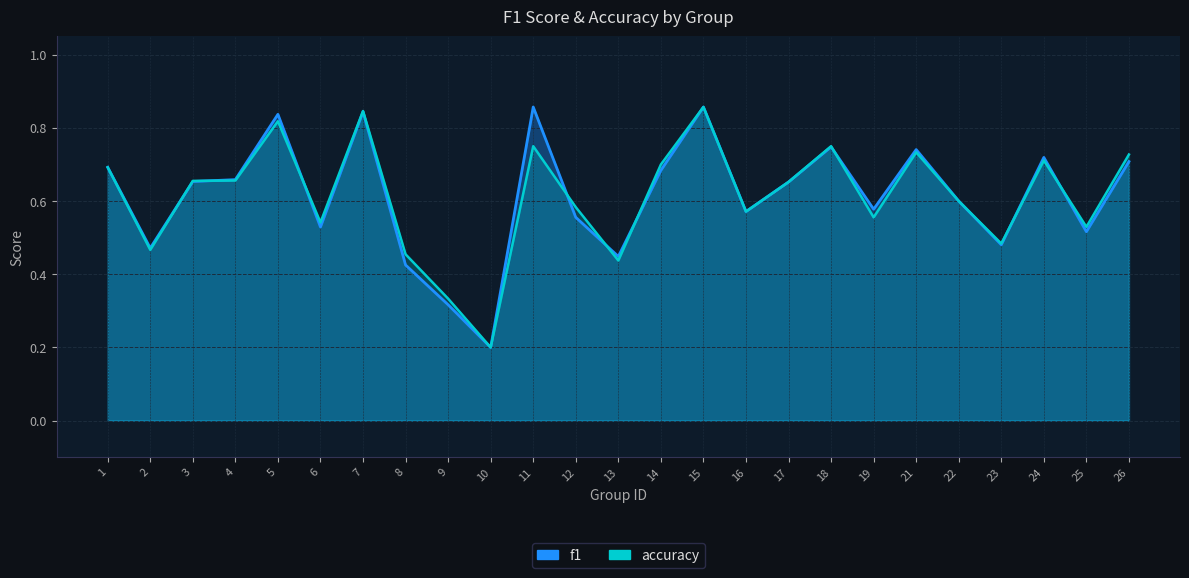

What is the average value of the accuracy series?

0.6